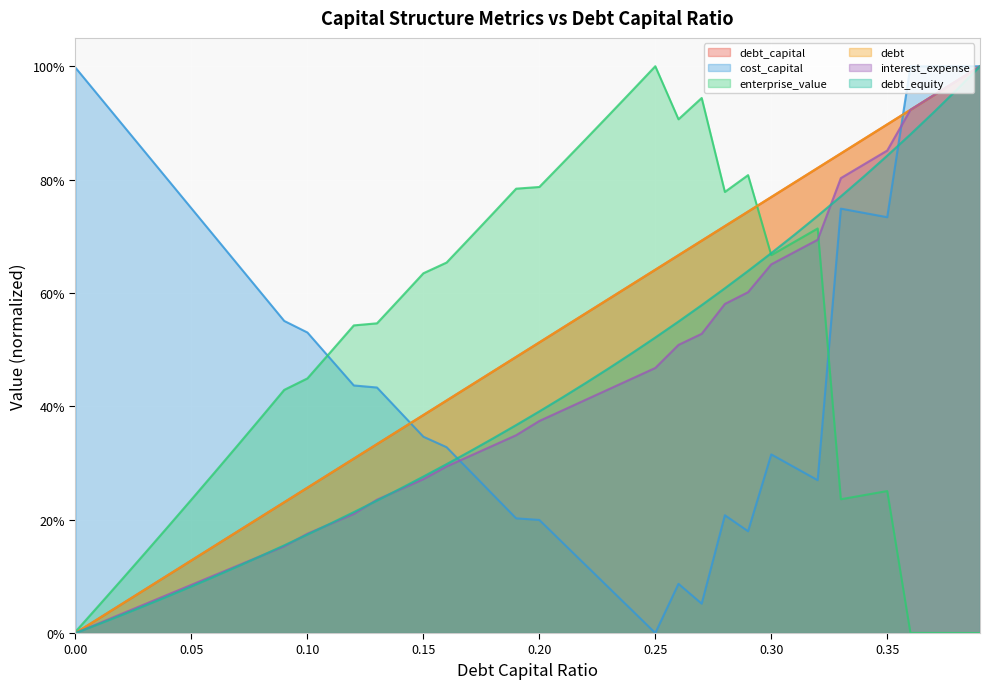

Is the value of enterprise_value at 0.35 greater than the value of debt_equity at 0.38?

No